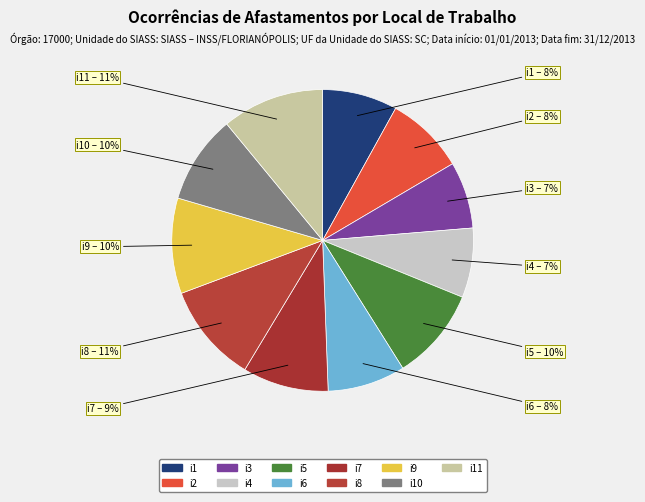

Is the sum of i1 and i3 greater than half?

No